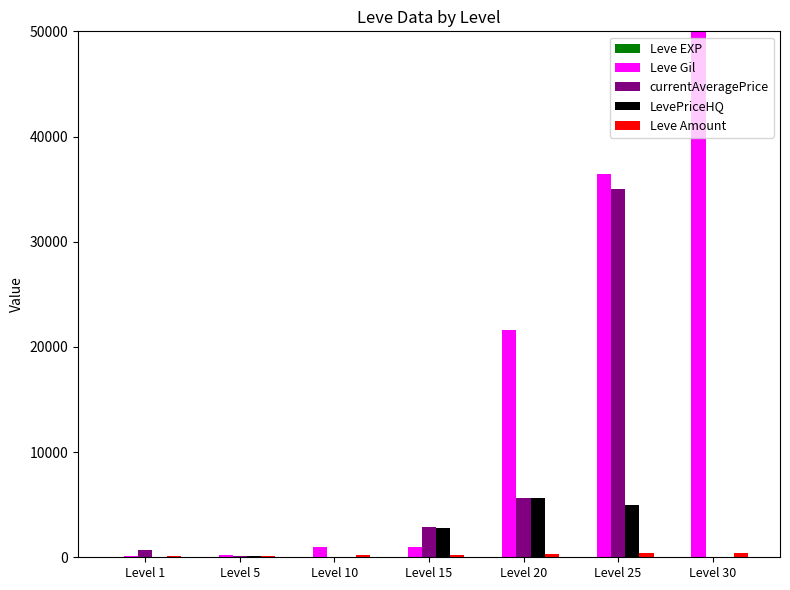

At which label is LevePriceHQ closest to 2839?

Level 15